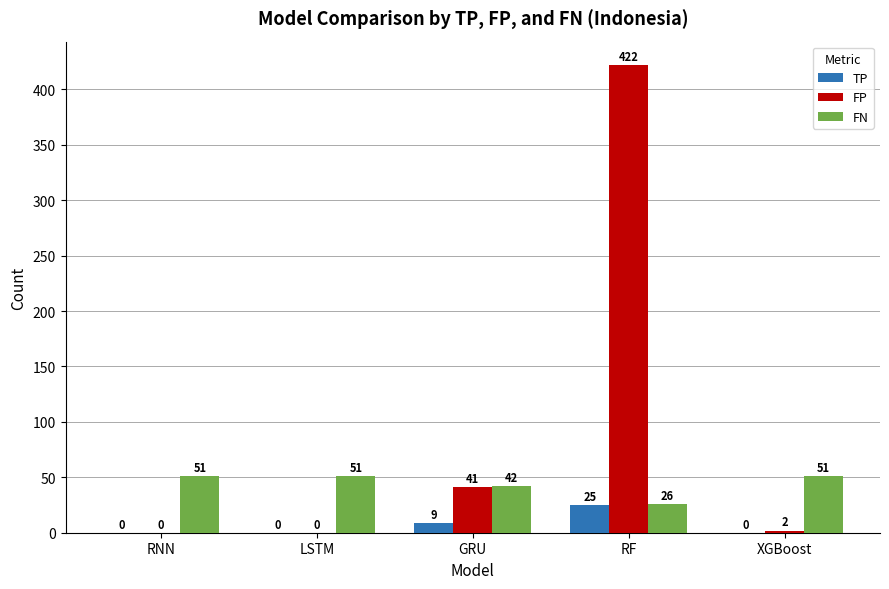

At which category is the sum across all series the highest?

RF